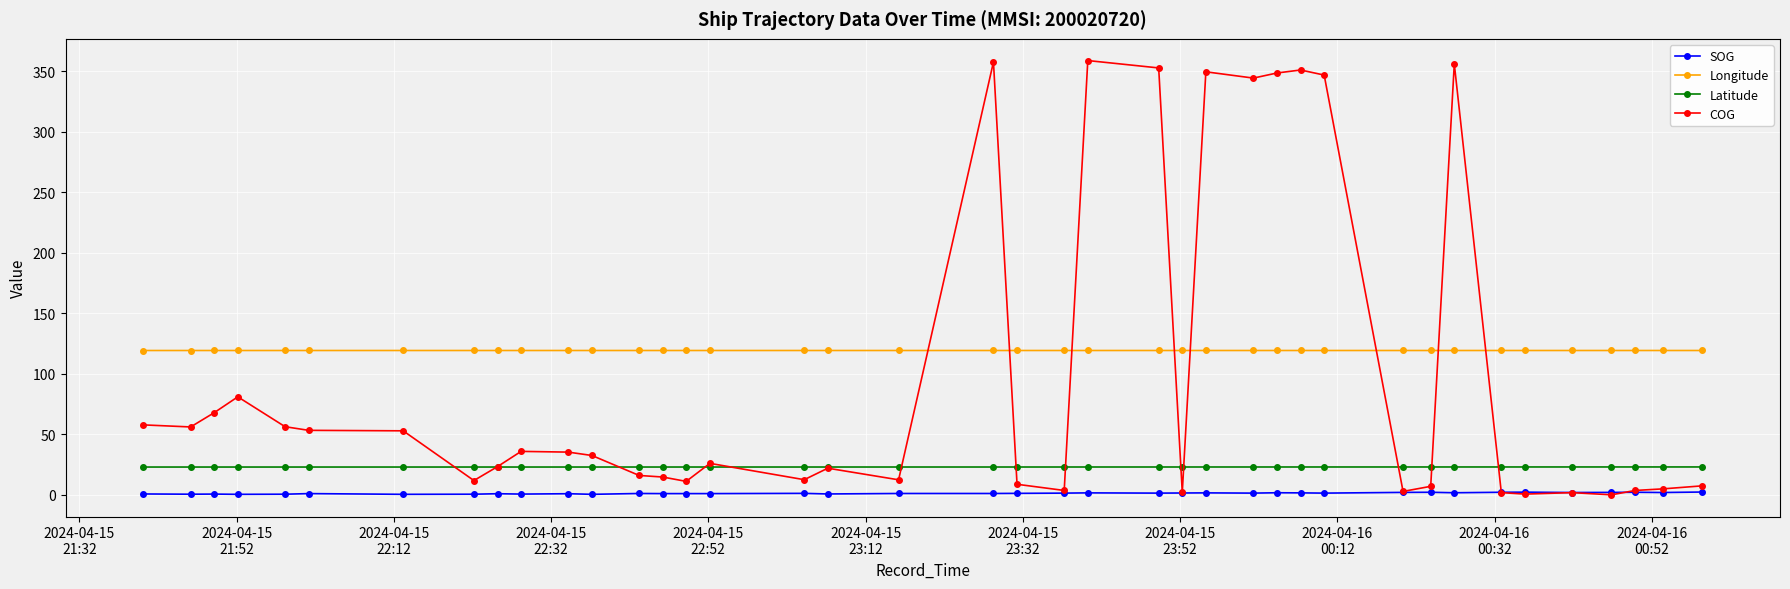

Rank the series by their average value, from highest to lowest.

Longitude, COG, Latitude, SOG